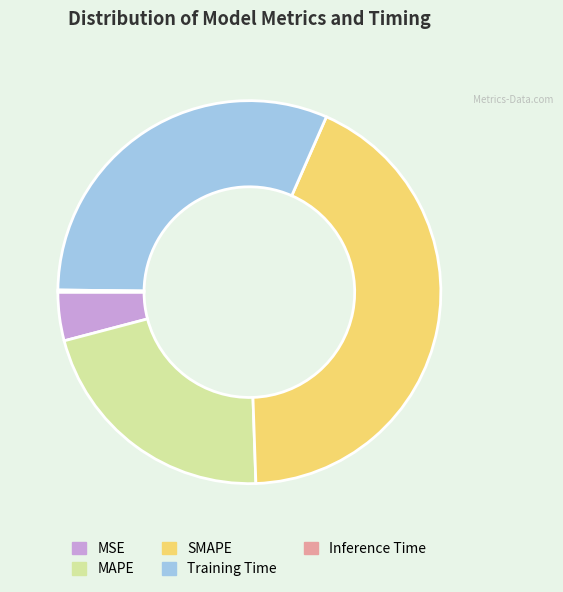

Is it true that SMAPE is 43% of the pie?

True